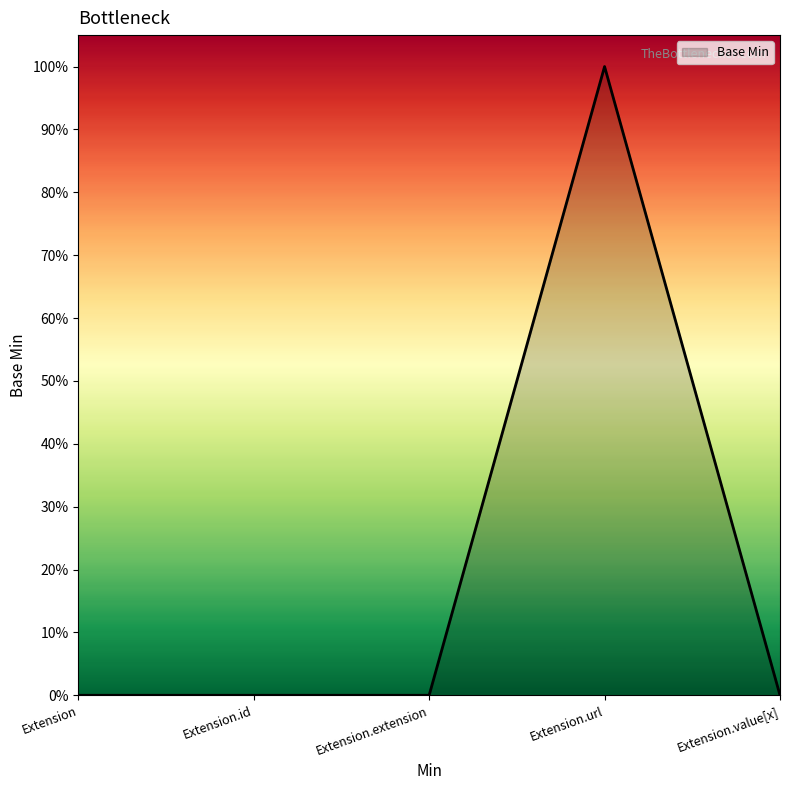

Does the chart display data point markers on the line(s)?

No